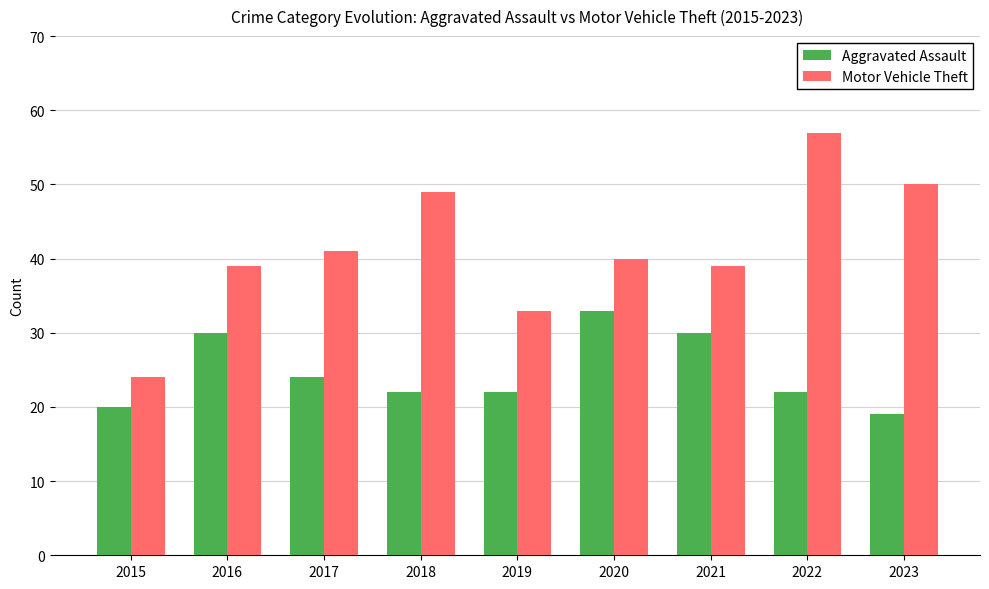

Where does the Motor Vehicle Theft series first go above 40?

2017